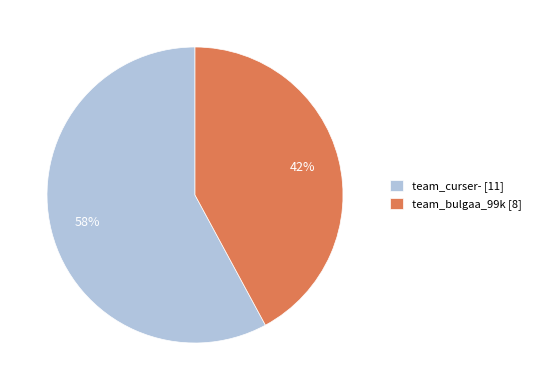

Count the number of slices in the pie.

2